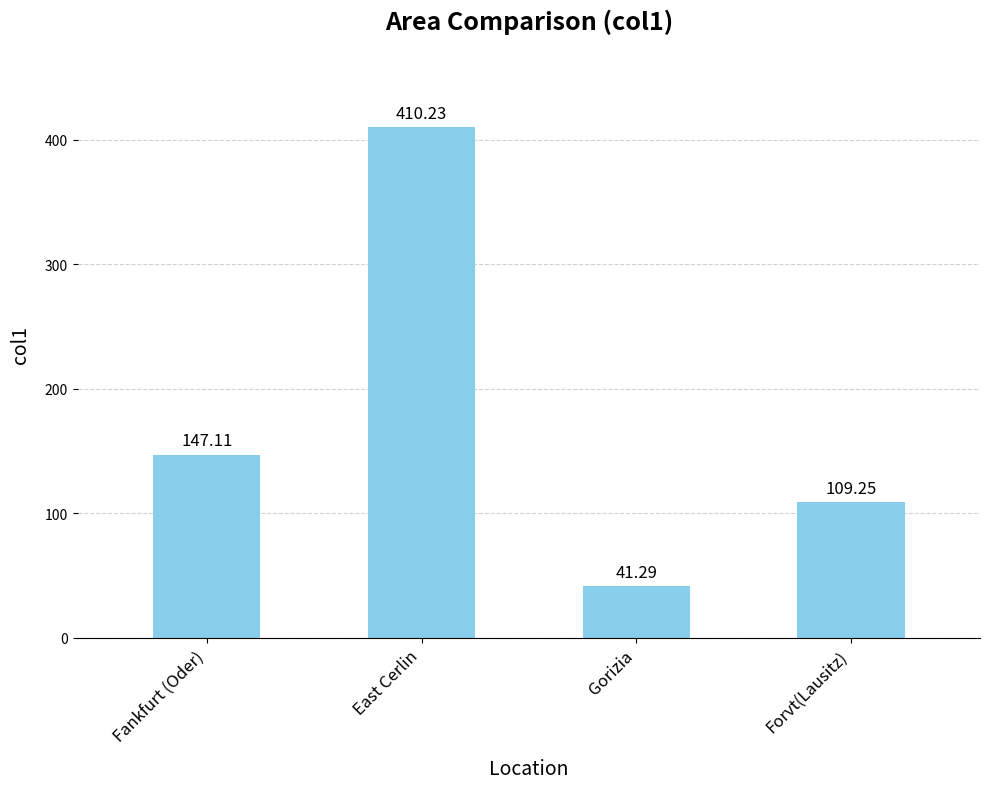

Is it true that the value at Forvt(Lausitz) is 109.3?

True